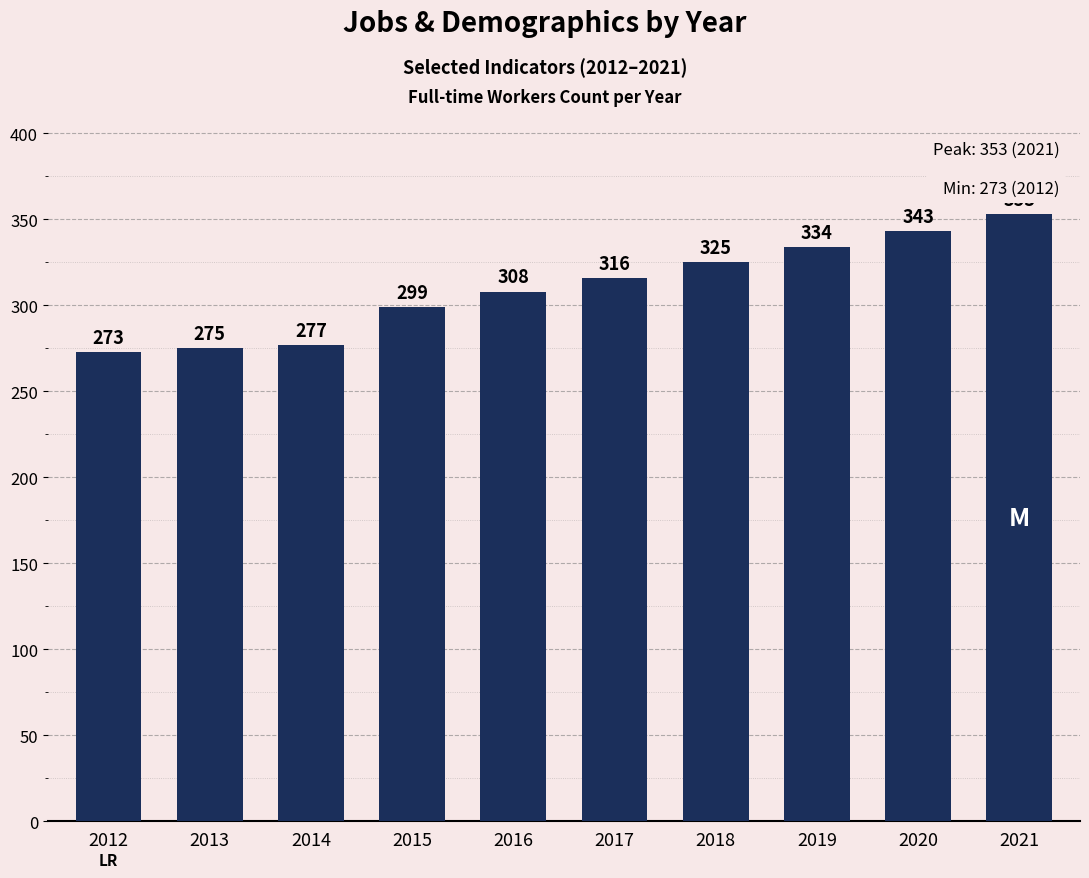

The value at 2019 is 334. True or false?

True